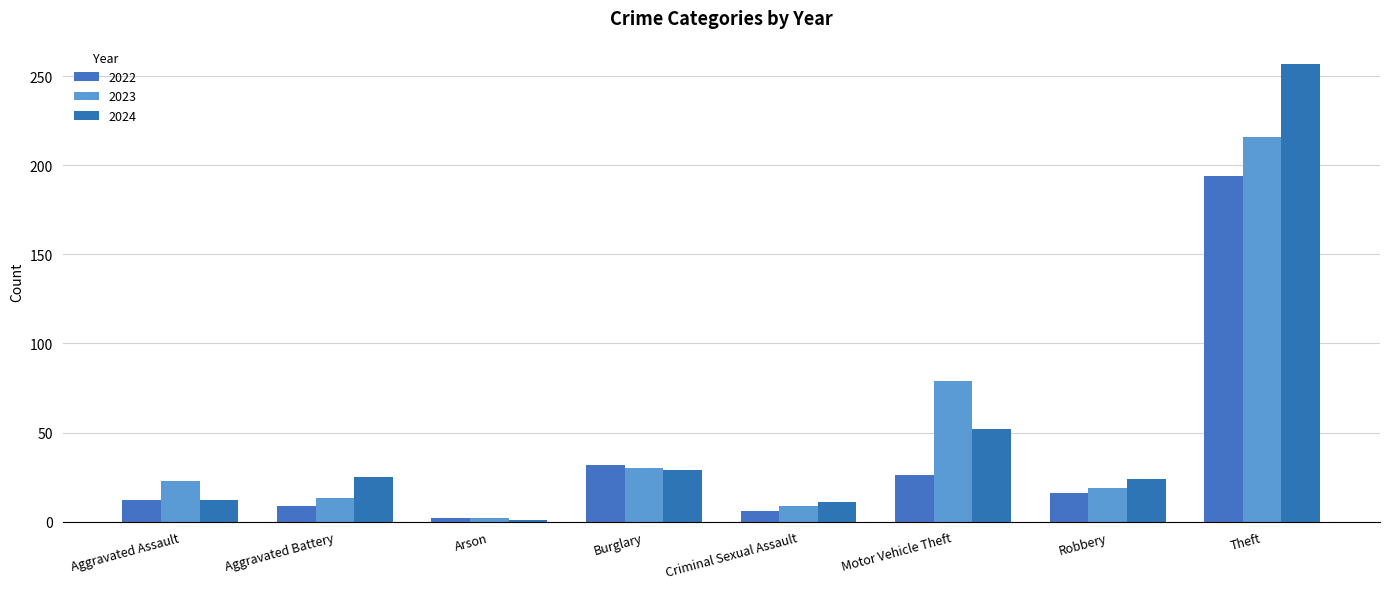

Reading right to left, what are all the values shown in this chart?

2022: Theft=194	Robbery=16	Motor Vehicle Theft=26	Criminal Sexual Assault=6	Burglary=32	Arson=2	Aggravated Battery=9	Aggravated Assault=12
2023: Theft=216	Robbery=19	Motor Vehicle Theft=79	Criminal Sexual Assault=9	Burglary=30	Arson=2	Aggravated Battery=13	Aggravated Assault=23
2024: Theft=257	Robbery=24	Motor Vehicle Theft=52	Criminal Sexual Assault=11	Burglary=29	Arson=1	Aggravated Battery=25	Aggravated Assault=12